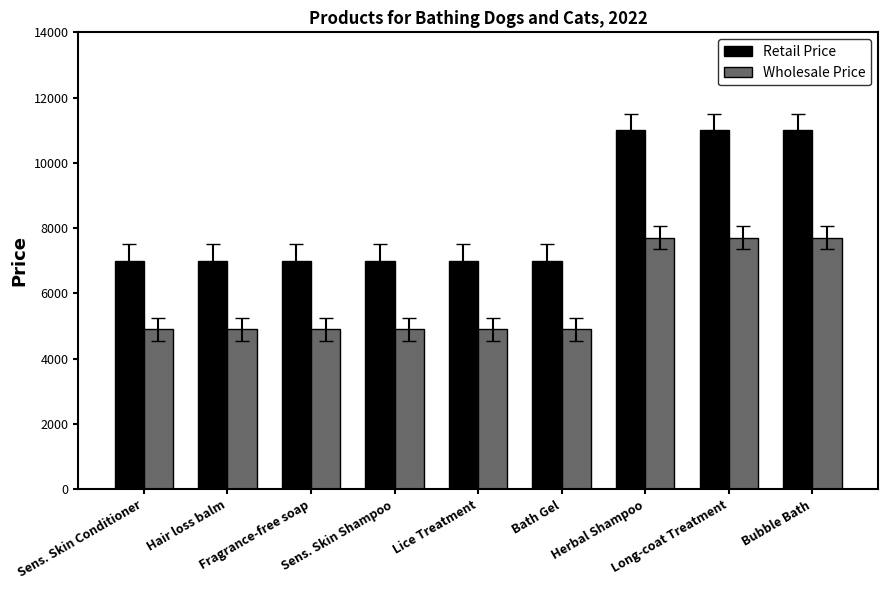

What position from the right is Sens. Skin Shampoo?

6